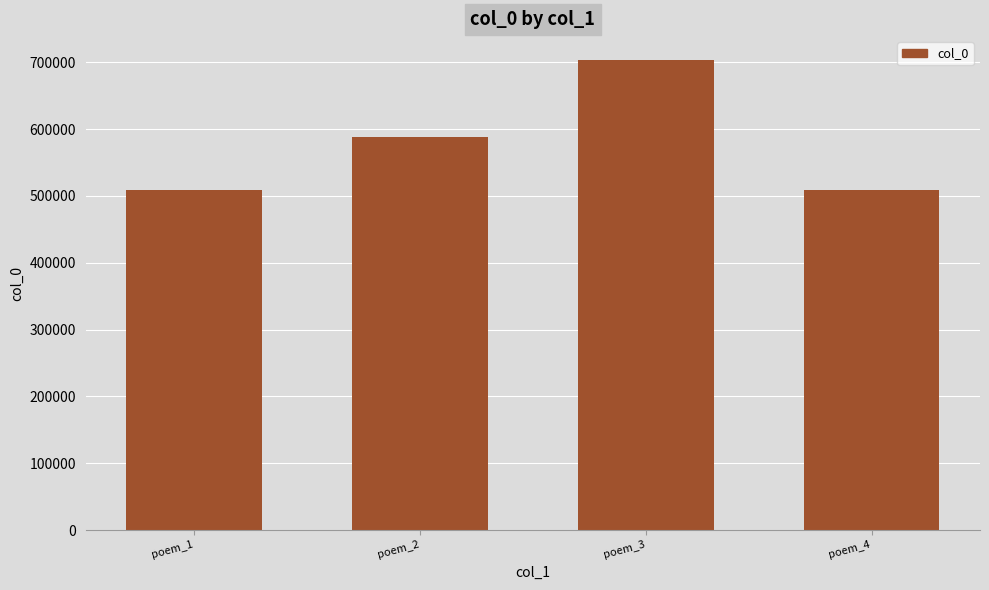

Does the chart contain any negative values?

No